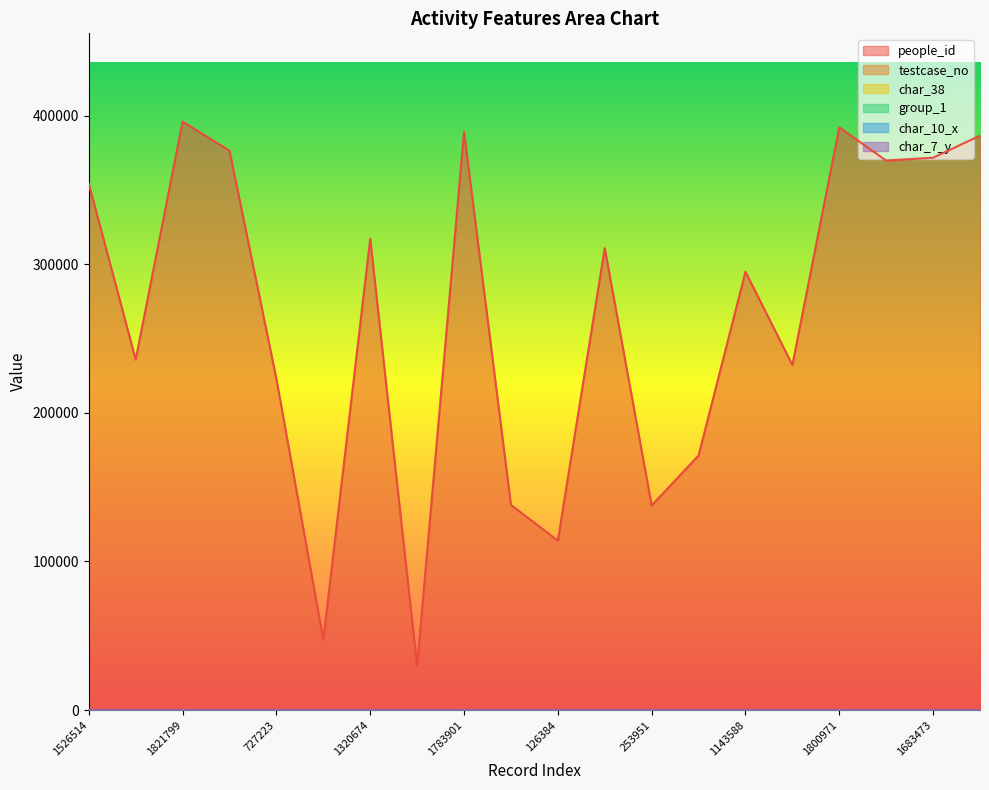

True or false: people_id has a value of 573349 at 1783901.

False